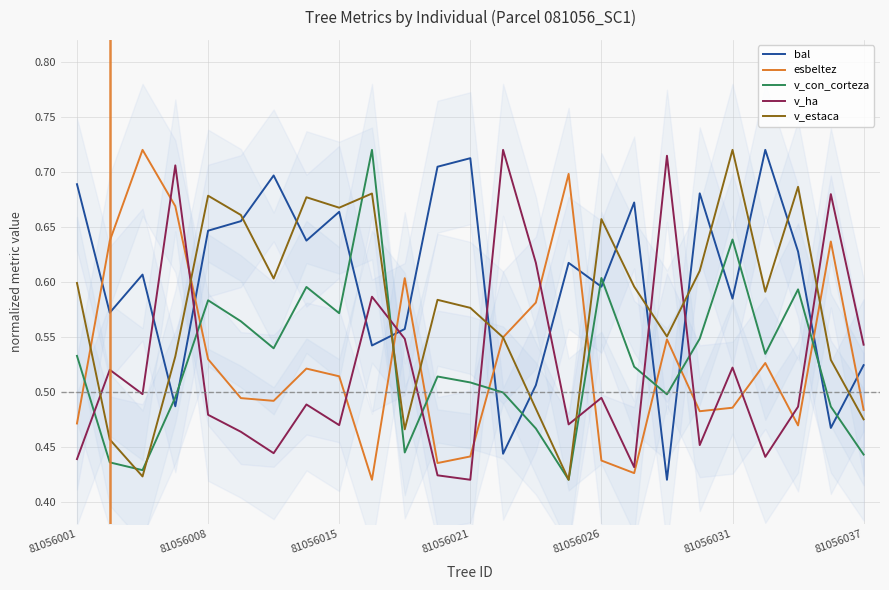

How many series are shown in this chart?

5